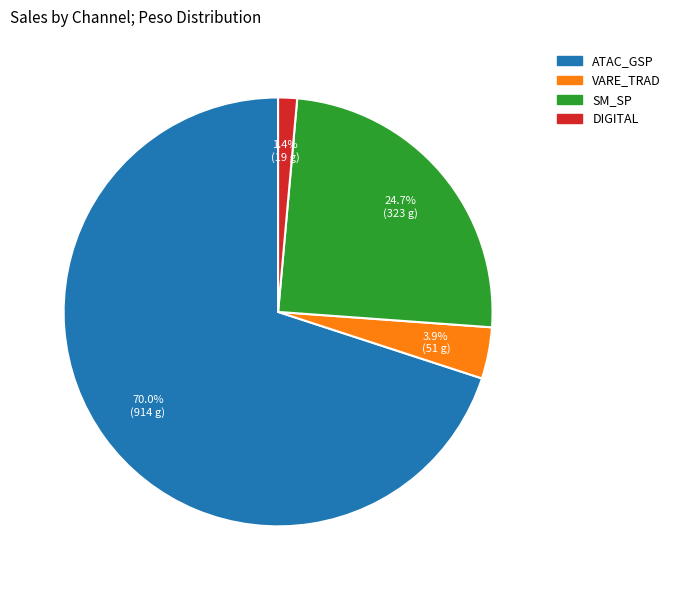

What percentage is NOT represented by DIGITAL?

98.6%